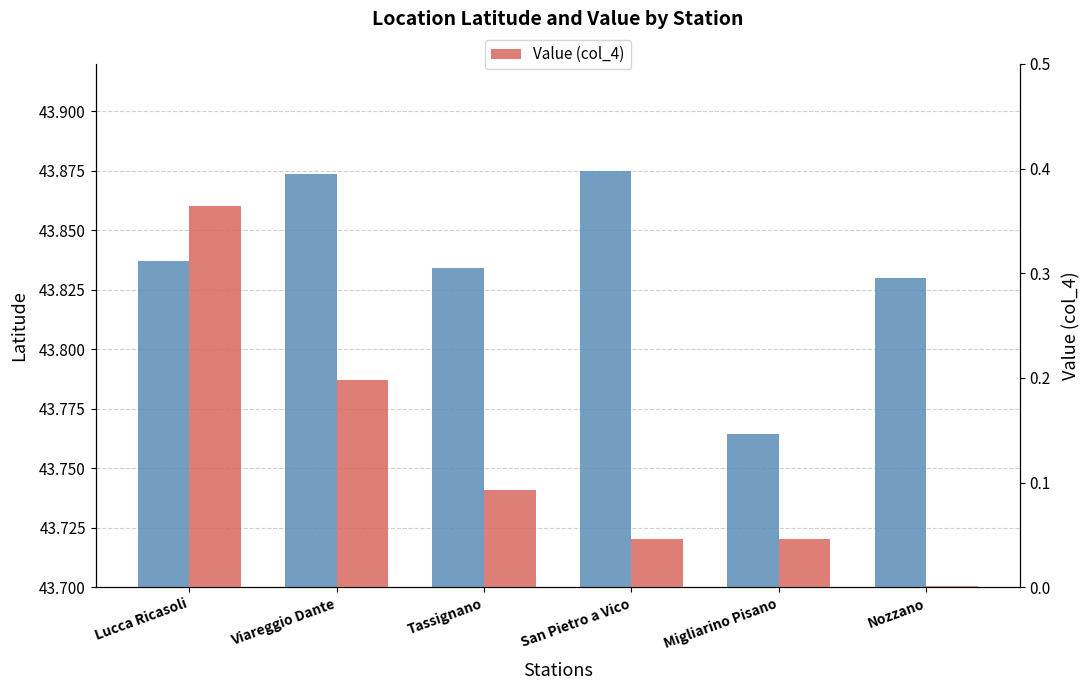

Is the value of Latitude at Tassignano greater than the value of Value (col_4) at Viareggio Dante?

Yes